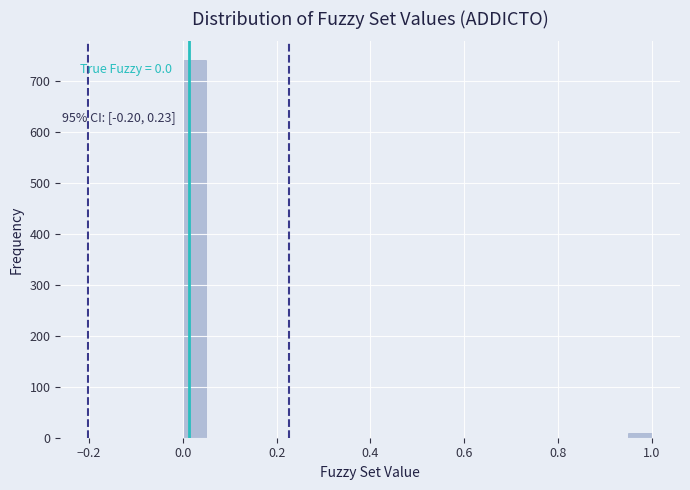

Read against the x-axis, roughly where is the centre of the tallest bar?

0.02